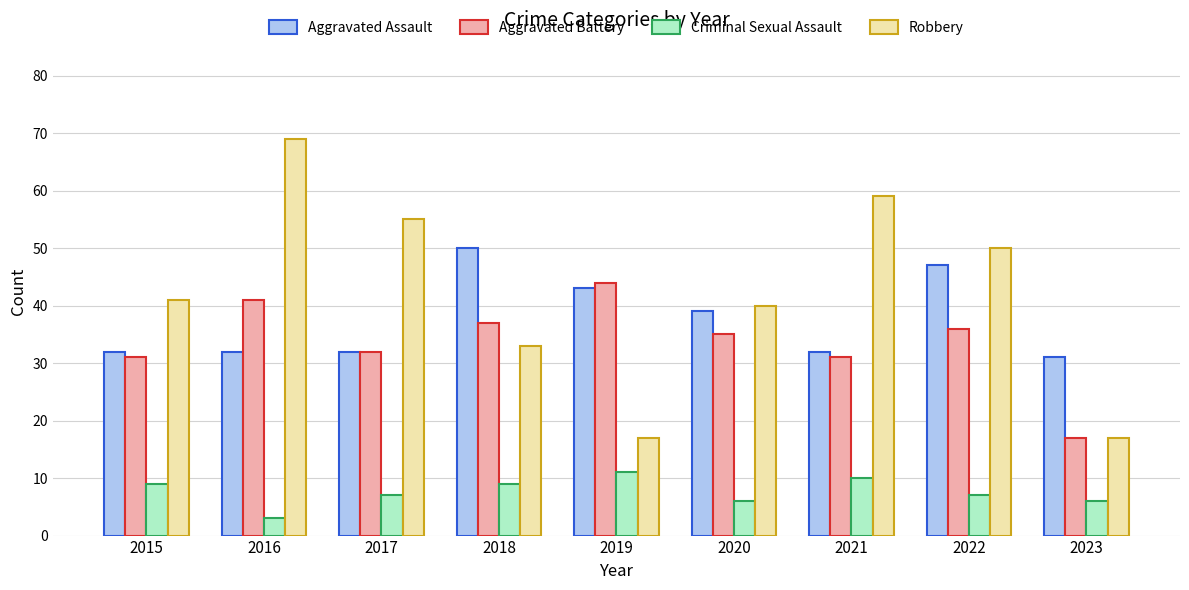

How many distinct data groups are displayed?

4